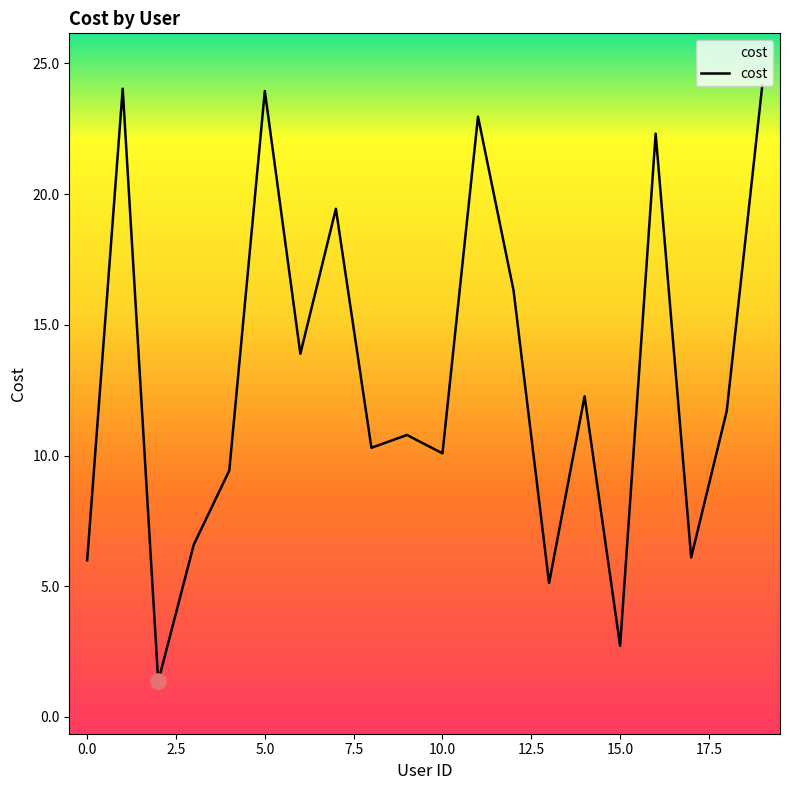

What is the difference between the maximum and minimum values?

22.8